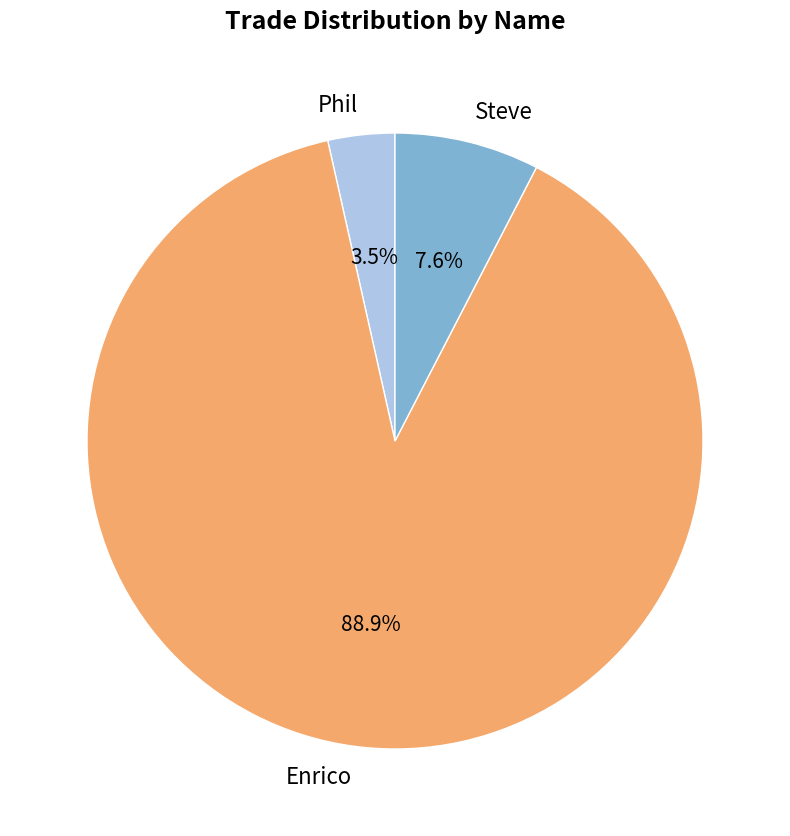

What is the ratio of the value at Steve to the value at Phil?

2.2